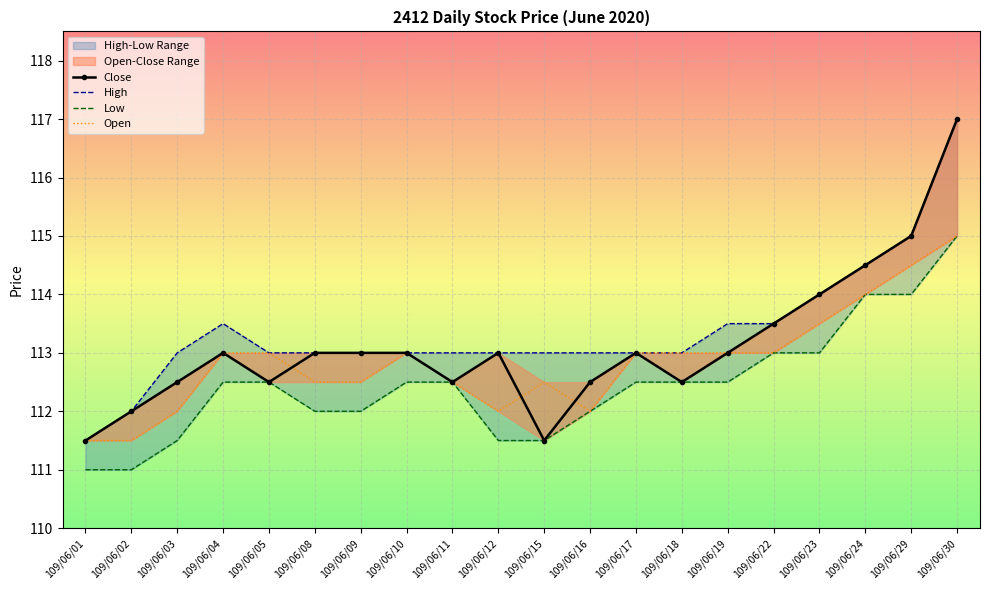

Where is Close nearest to the value 114?

109/06/23